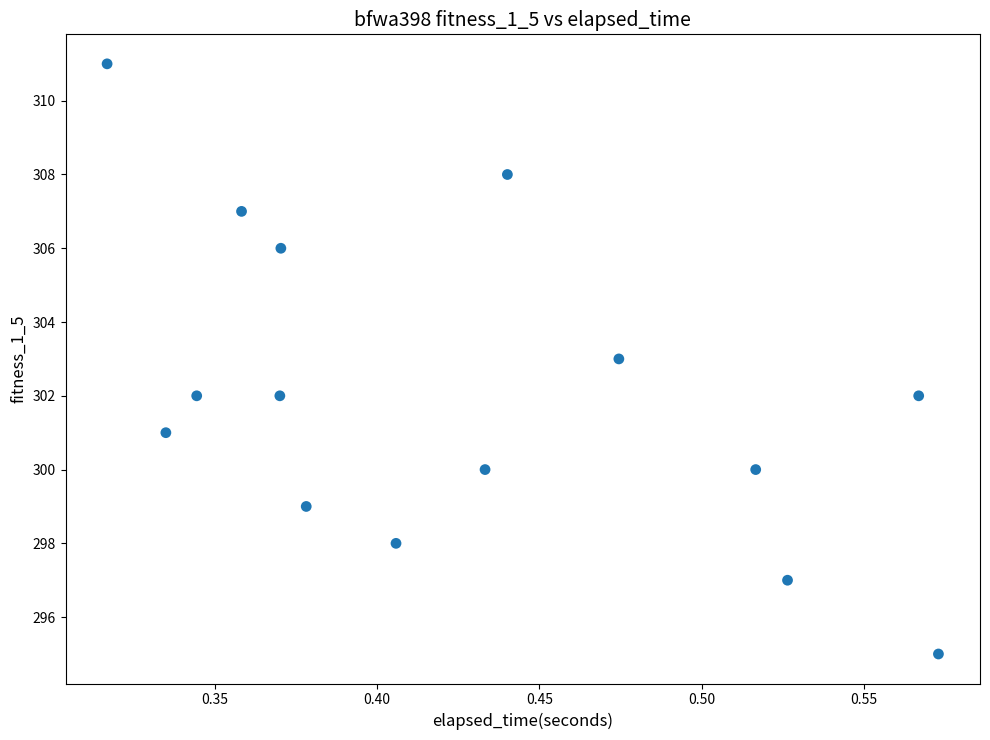

What is the range of Y values (max minus min)?

16